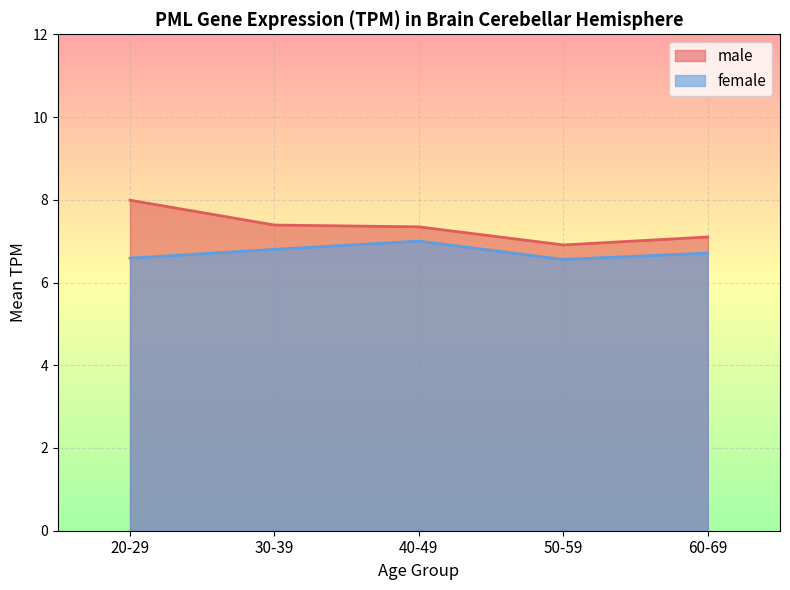

What is the average value of the male series?

7.3